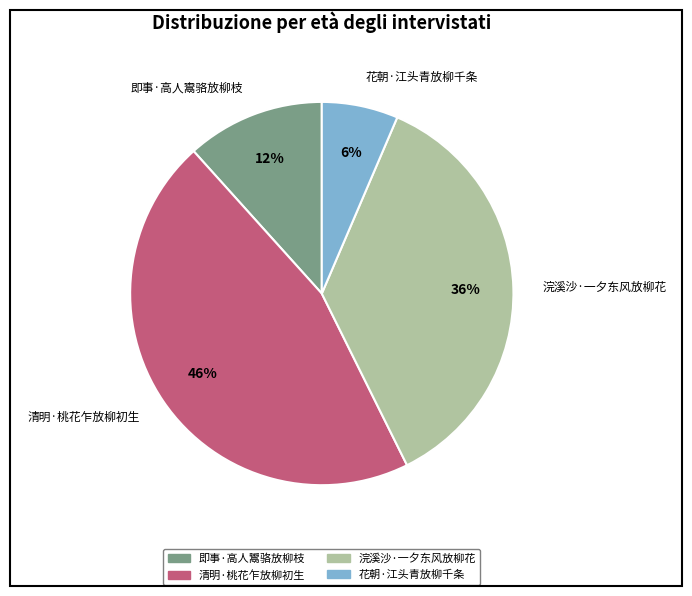

Which has a higher value, 清明·桃花乍放柳初生 or 花朝·江头青放柳千条?

清明·桃花乍放柳初生